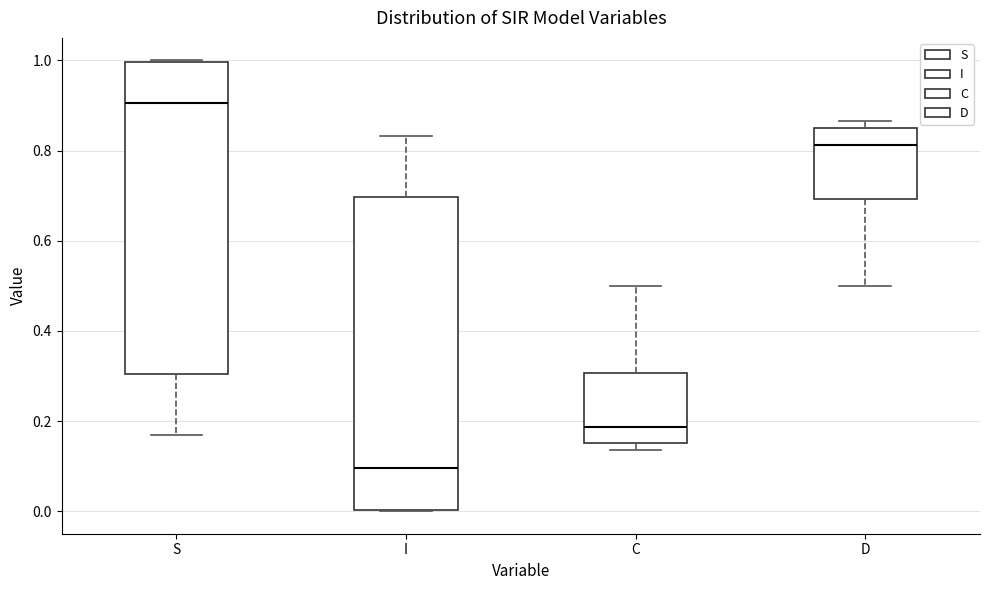

Reading left to right, transcribe this box plot: for each box, give where its median line is, the range the box spans, and where its two whiskers end, as read against the y-axis. The values are not printed on the chart, so give them approximately, as read against the axis.

S: median 0.90, box 0.30 to 1.00, whiskers 0.16 to 1.00
I: median 0.10, box 0.00 to 0.70, whiskers 0.00 to 0.84
C: median 0.18, box 0.16 to 0.30, whiskers 0.14 to 0.50
D: median 0.82, box 0.70 to 0.84, whiskers 0.50 to 0.86